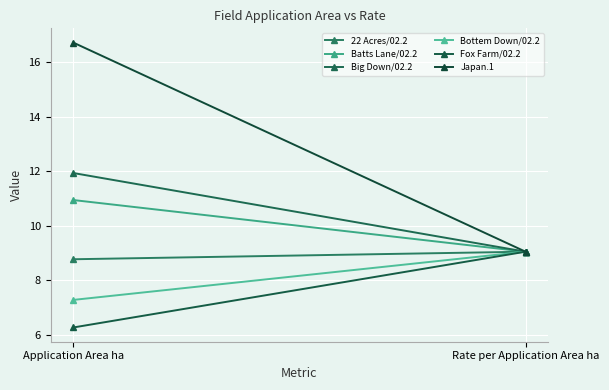

At which category is the sum across all series the highest?

Application Area ha